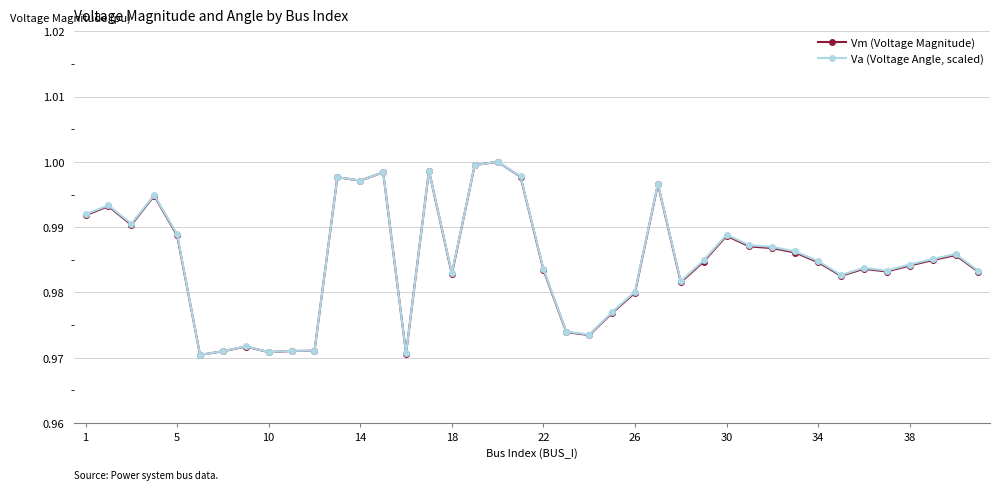

True or false: Vm (Voltage Magnitude) has more than 0 interior local peaks.

True